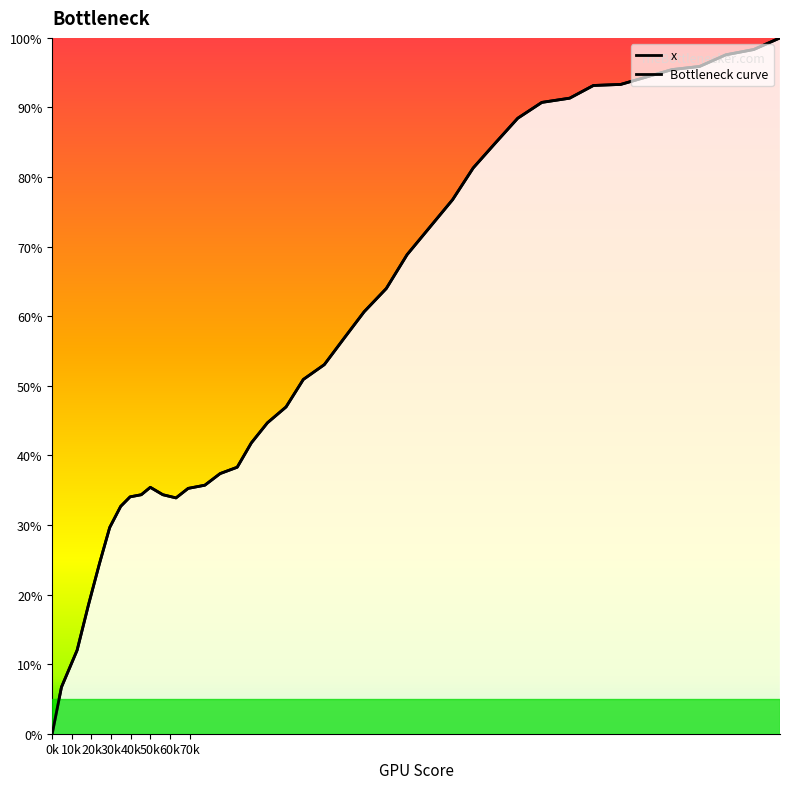

Count the number of categories in the chart.

40